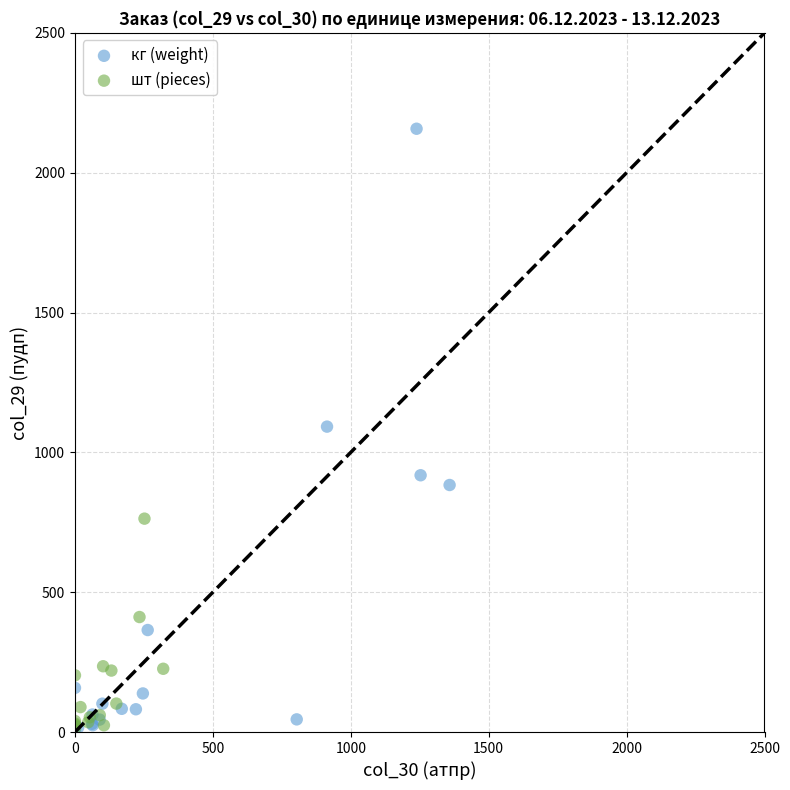

Which series has the widest spread of Y values?

кг (weight)